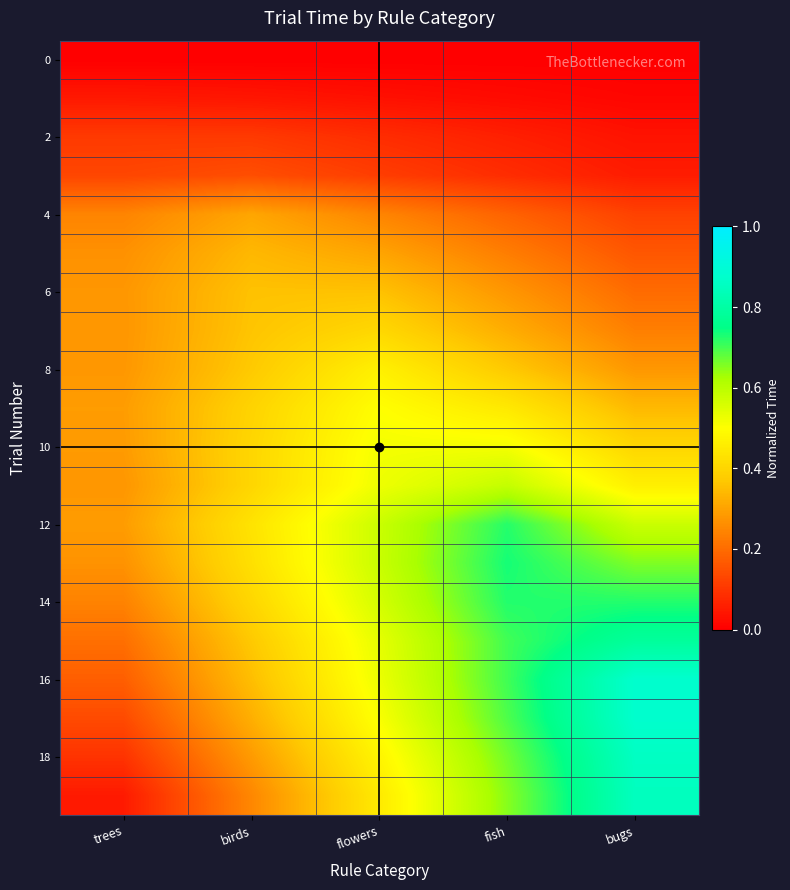

At how many categories does at least one series exceed 0?

5